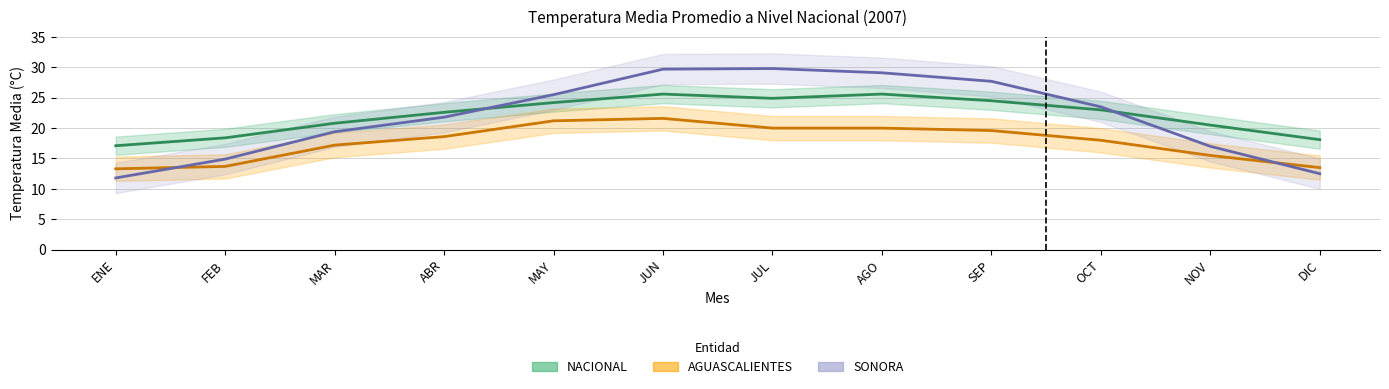

At which label does AGUASCALIENTES reach its minimum?

ENE